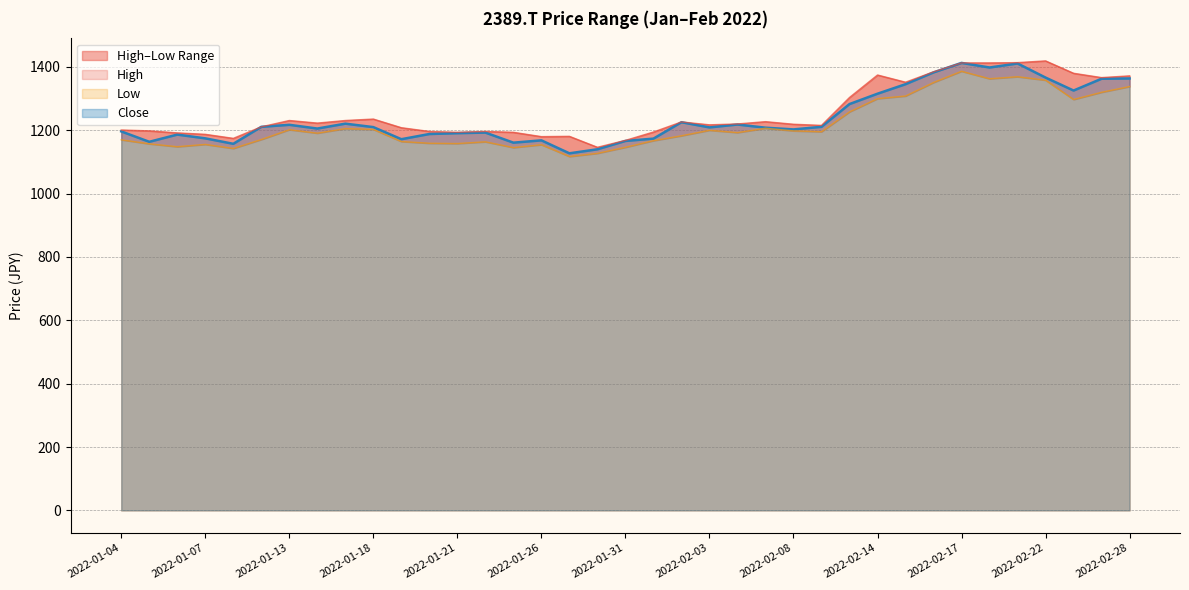

Reading left to right, extract all data points from this chart.

High: 1200.4	1197.7	1191.3	1186.8	1174.1	1210.4	1230.4	1222.2	1230.4	1234.9	1207.7	1195.9	1193.1	1195.9	1193.1	1179.5	1180.4	1145.9	1167.7	1194.1	1225.9	1216.8	1219.5	1226.8	1218.6	1215.0	1303.1	1374.0	1351.3	1384.0	1412.1	1412.1	1413.1	1418.5	1379.4	1365.8	1371.3
Low: 1169.5	1156.8	1147.7	1155.0	1142.3	1170.4	1201.3	1190.4	1205.0	1202.2	1164.1	1158.6	1157.7	1163.2	1145.0	1154.1	1116.8	1126.8	1145.9	1166.8	1182.2	1199.5	1192.2	1205.9	1197.7	1195.0	1257.7	1299.5	1307.6	1350.4	1385.8	1362.2	1368.5	1357.6	1296.7	1319.5	1337.6
Close: 1195.9	1163.2	1185.9	1174.1	1156.8	1210.4	1216.8	1205.0	1220.4	1209.5	1171.3	1187.7	1190.4	1192.2	1160.4	1167.7	1126.8	1139.5	1165.9	1173.2	1225.0	1208.6	1217.7	1207.7	1202.2	1210.4	1282.2	1314.9	1344.9	1382.2	1412.1	1397.6	1410.3	1365.8	1324.9	1362.2	1363.1